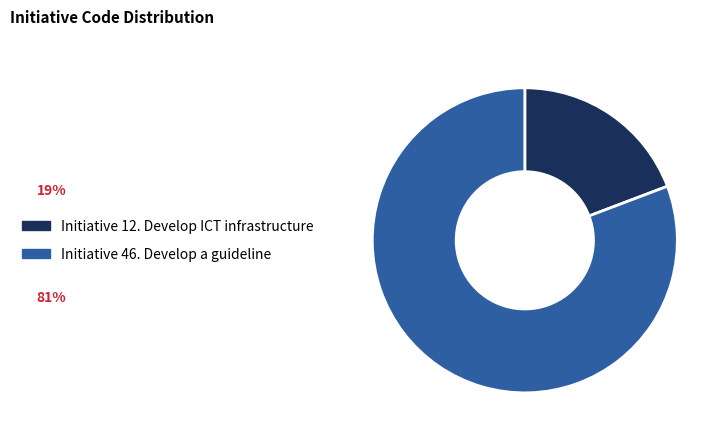

Rank the categories by value from highest to lowest.

Initiative 46. Develop a guideline, Initiative 12. Develop ICT infrastructure